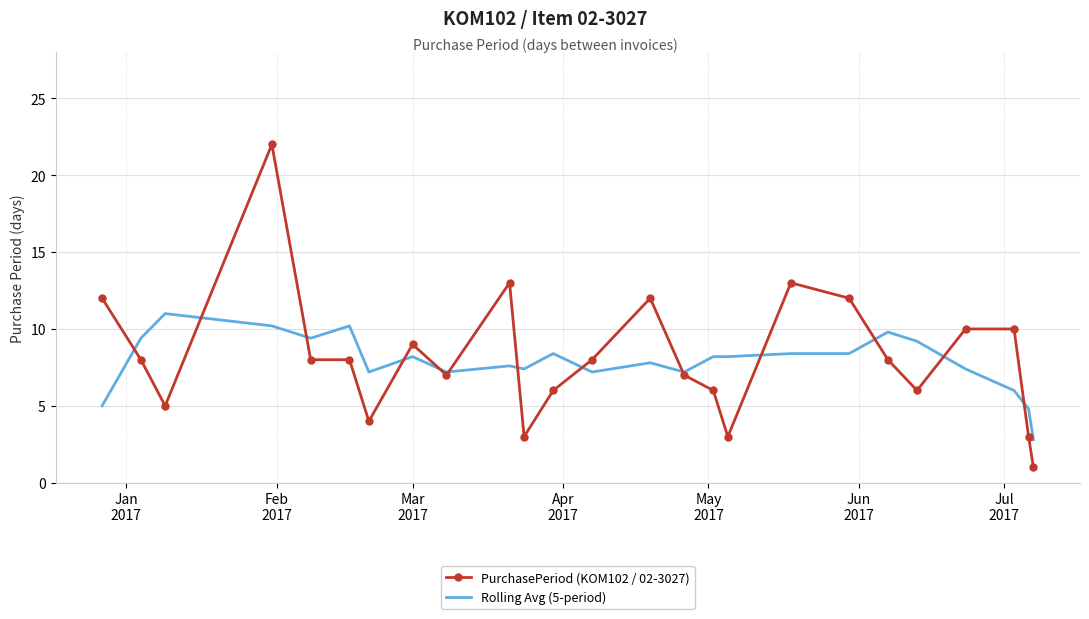

What is the difference between the maximum and minimum values in the PurchasePeriod (KOM102 / 02-3027) series?

21.0